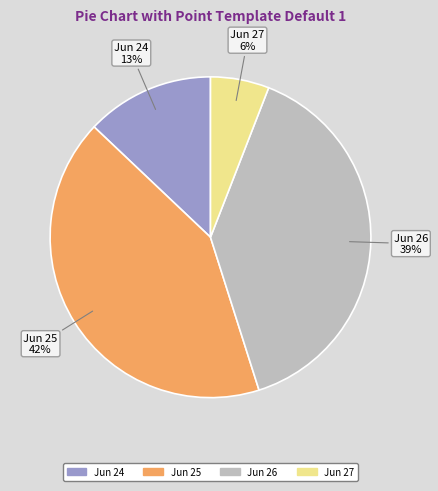

Which has a higher value, Jun 27 or Jun 24?

Jun 24